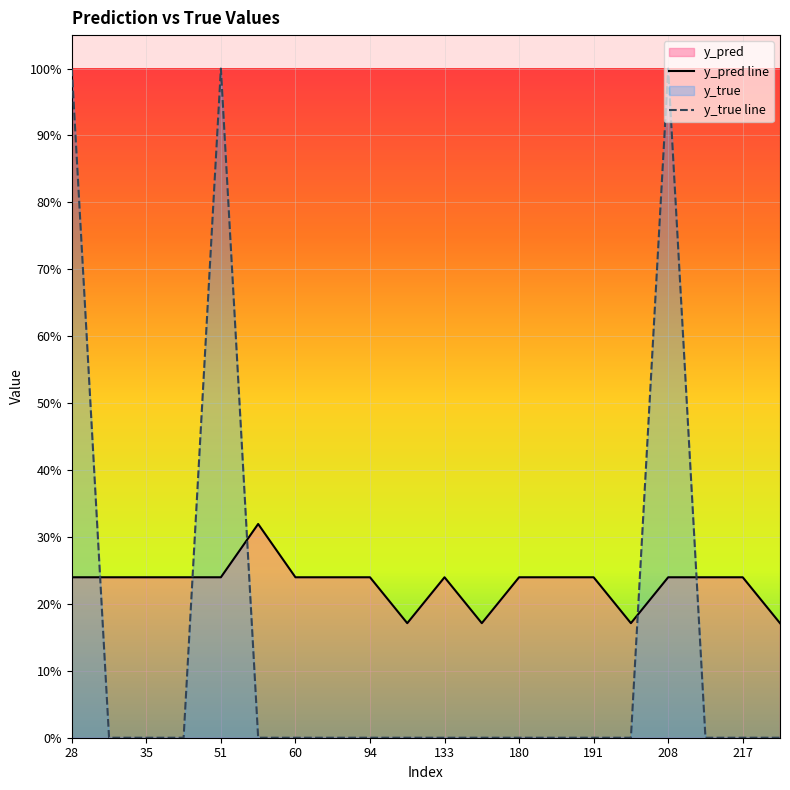

Which series has the largest total across all categories?

y_pred line